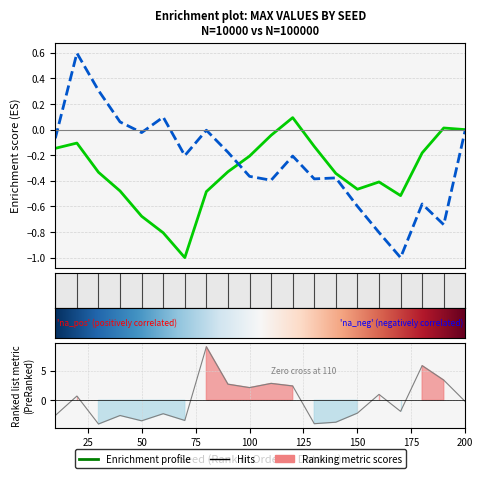

The chart shows a value of -2.1 at 150. True or false?

False